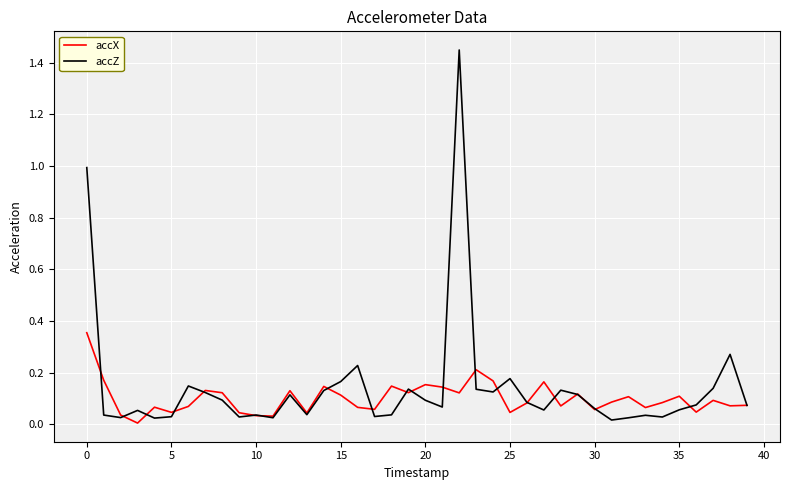

Which series has the largest range (max minus min)?

accZ